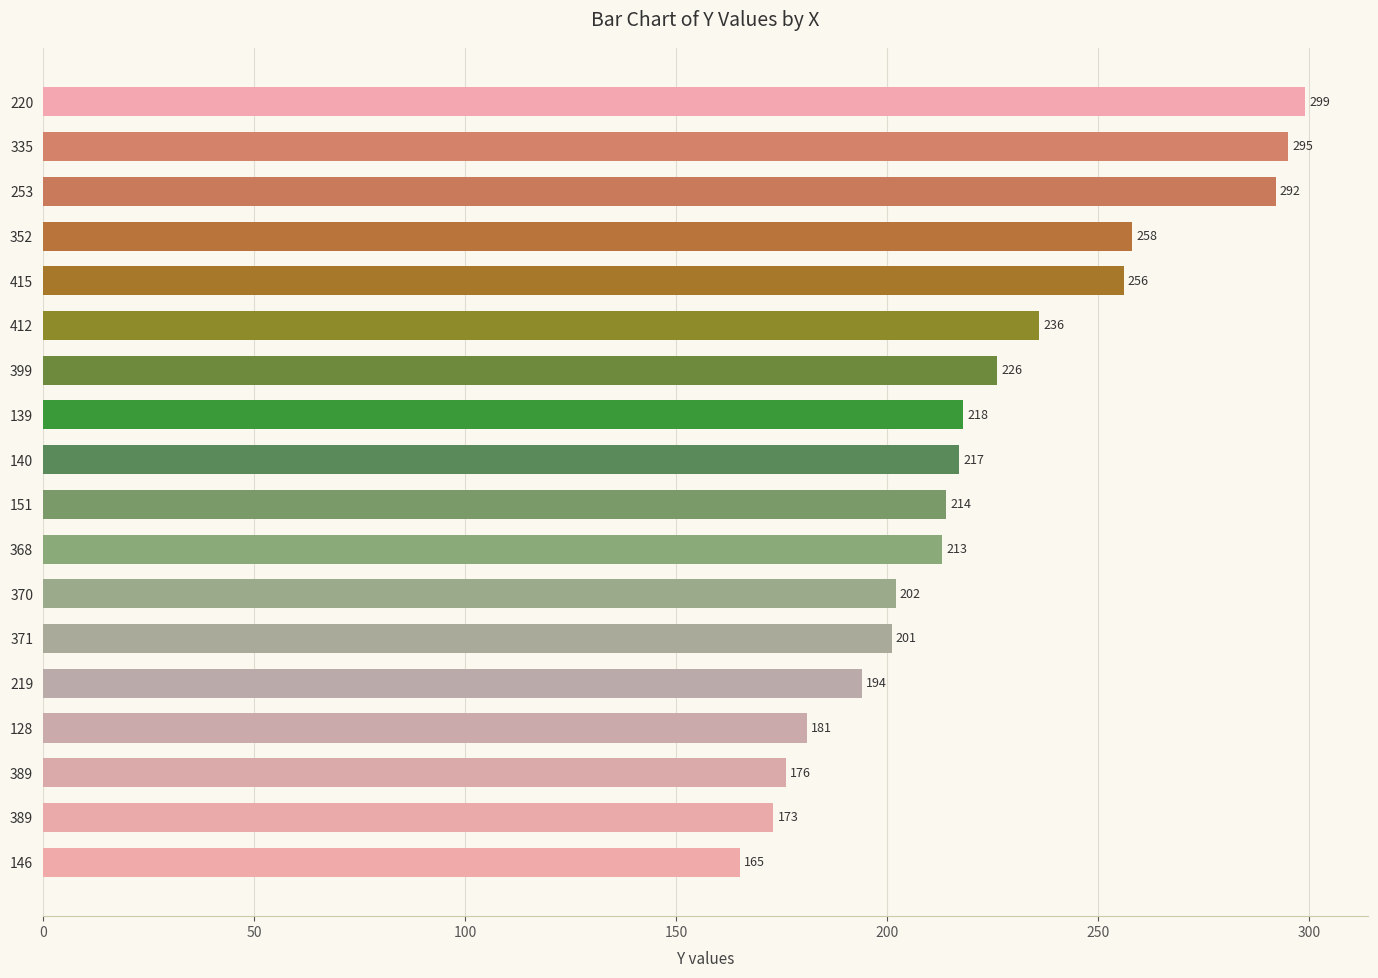

Does the chart contain any negative values?

No